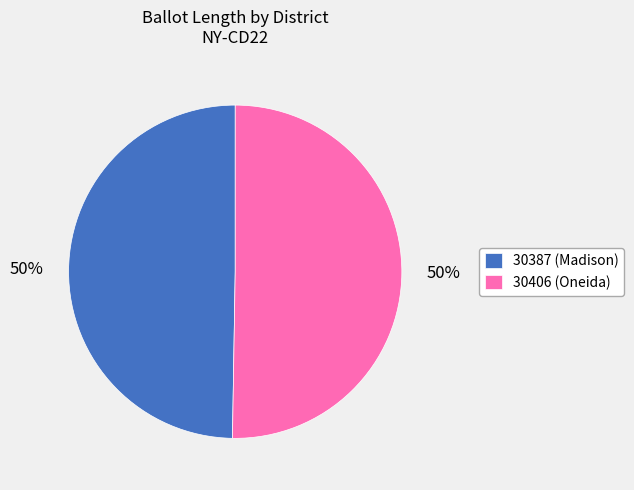

How many slices are in this pie chart?

2